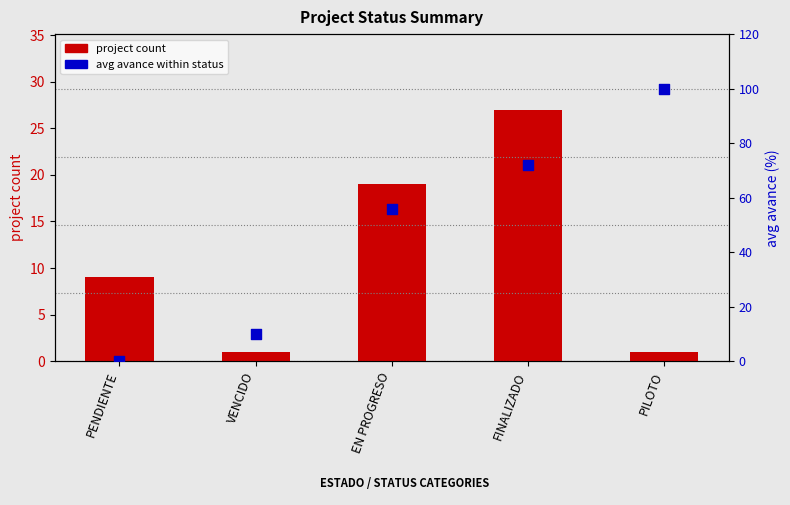

Which series contains the lowest Y value?

avg avance (%)